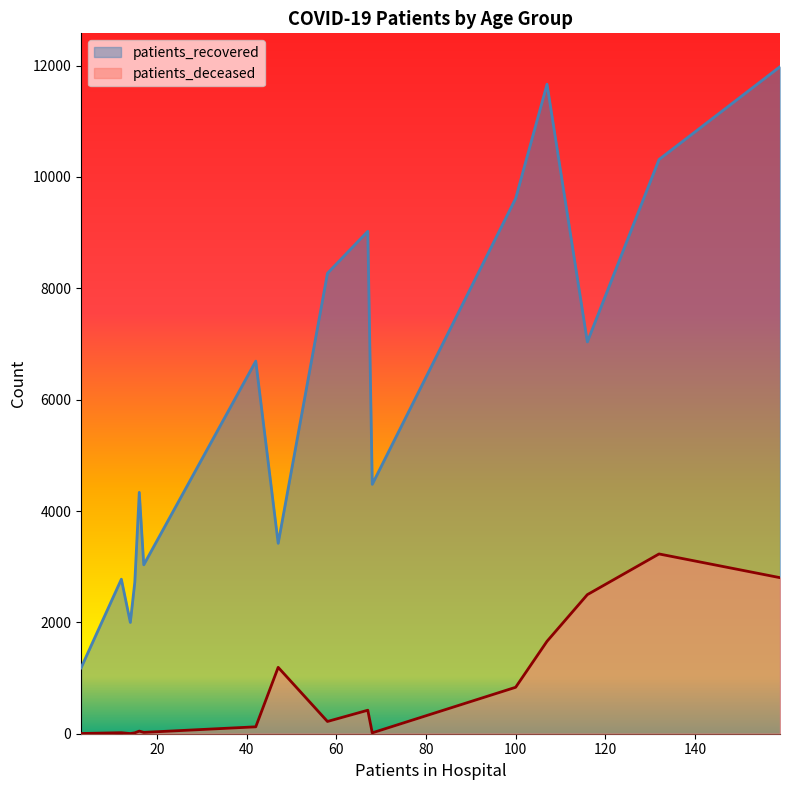

The value of patients_deceased at 80 - 84 is 1093. True or false?

False